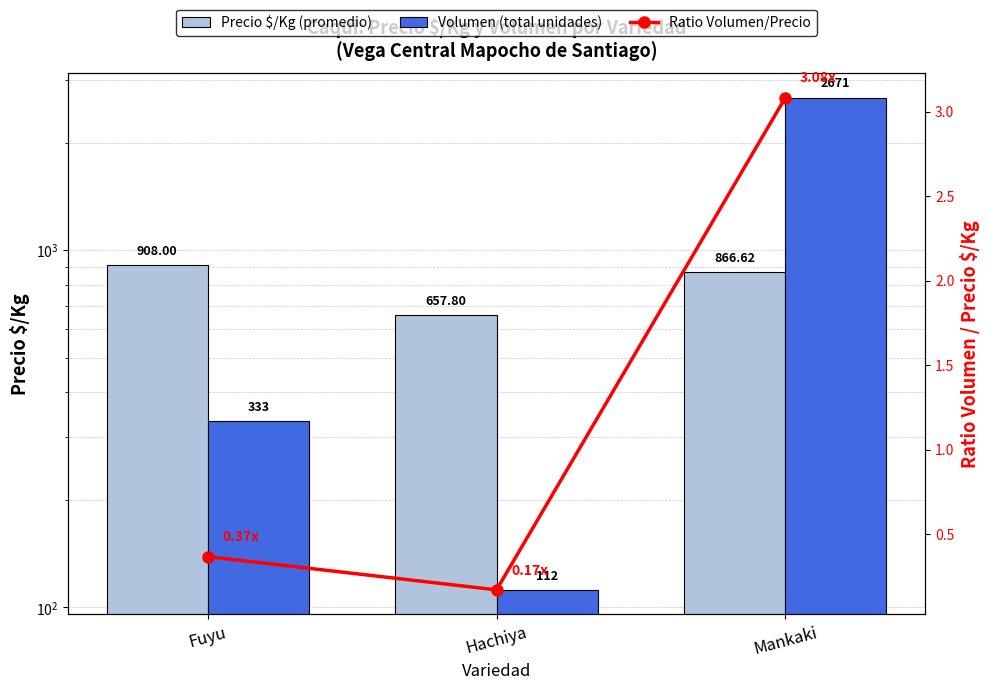

How many data points in Volumen (total unidades) are less than 333?

1